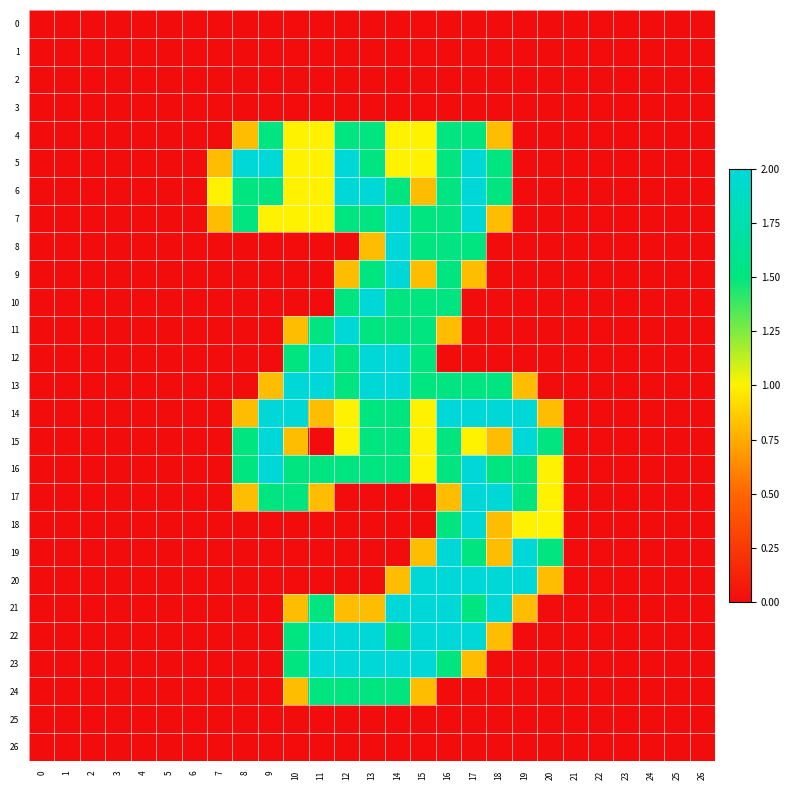

How many series are shown in this chart?

27